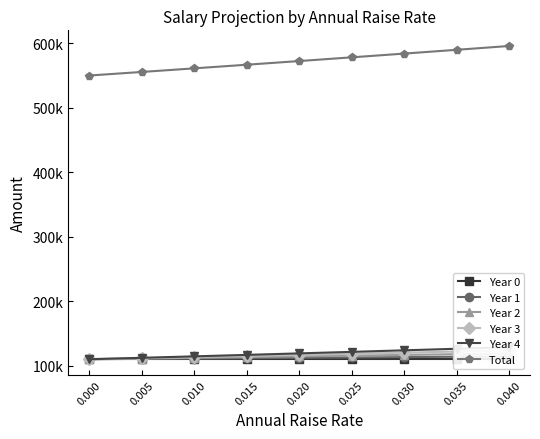

Which category has the highest value across all series?

0.040